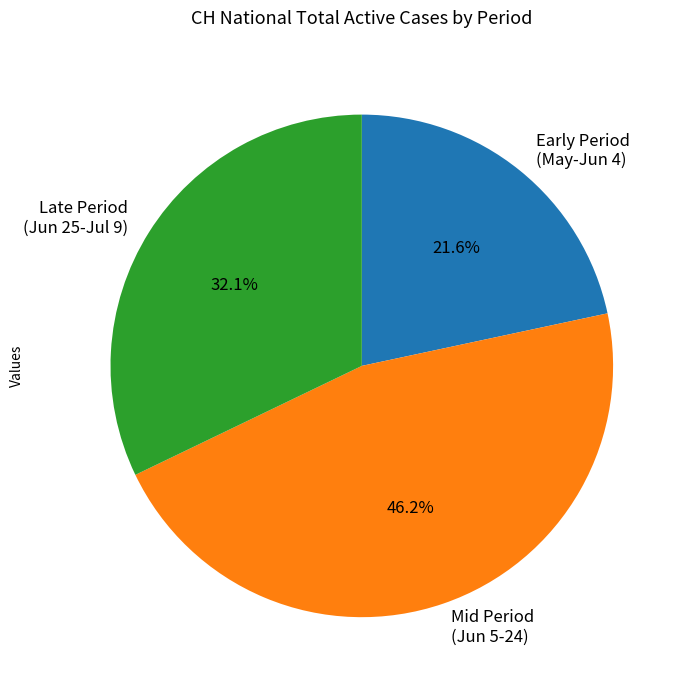

Which slice is the largest?

Mid Period (Jun 5-24)